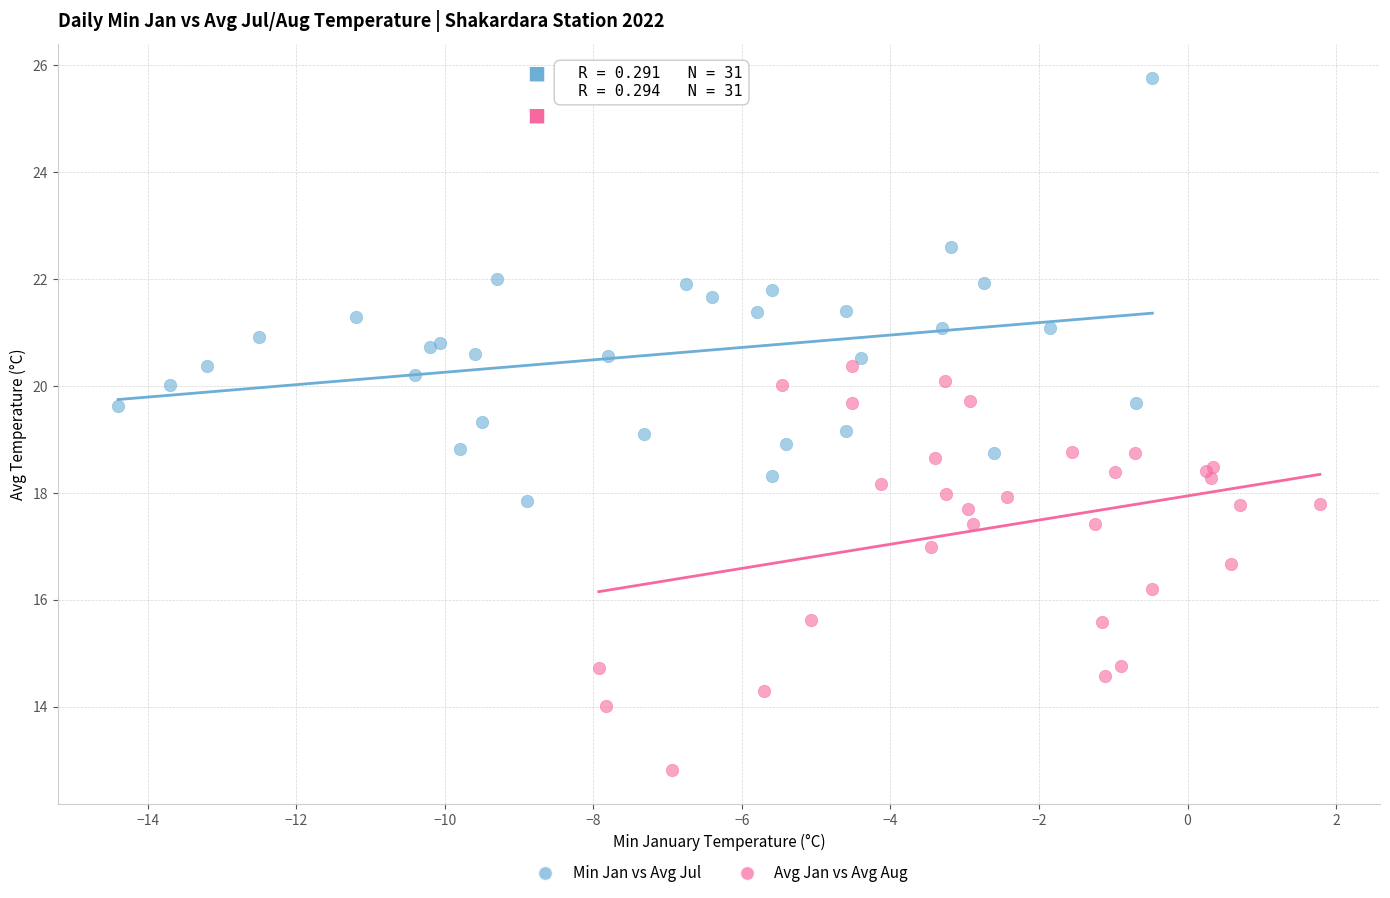

Which series reaches the maximum Y coordinate?

Min Jan vs Avg Jul